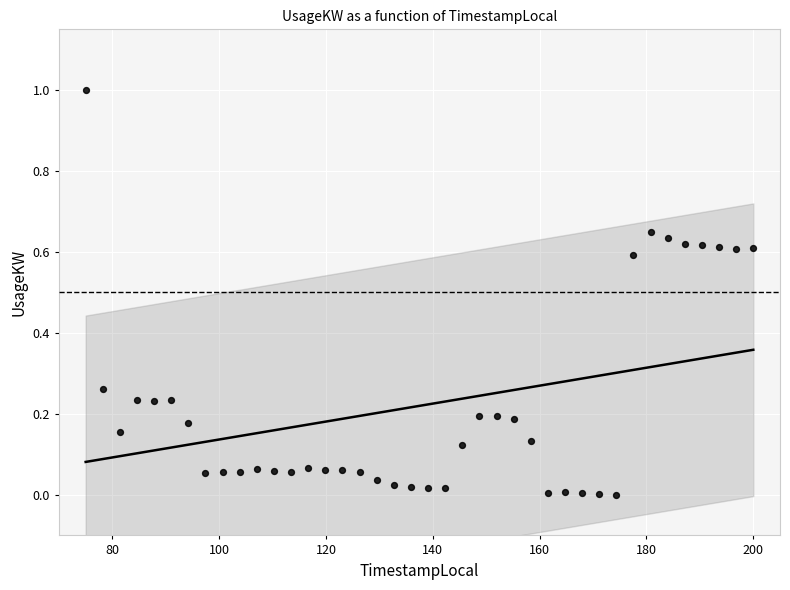

What is the range of Y values (max minus min)?

1.0